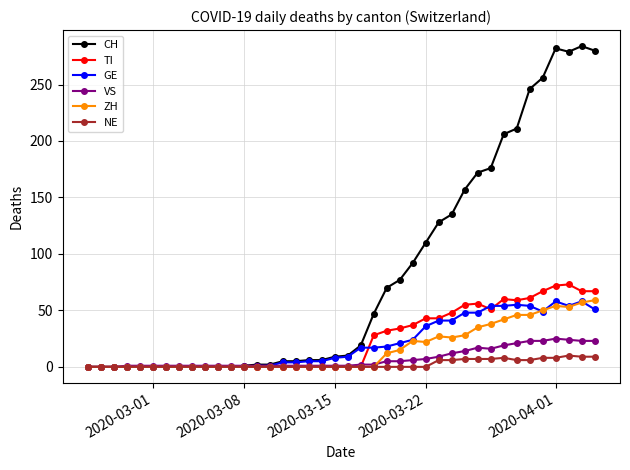

True or false: TI has more than 0 points higher than both neighbors.

True